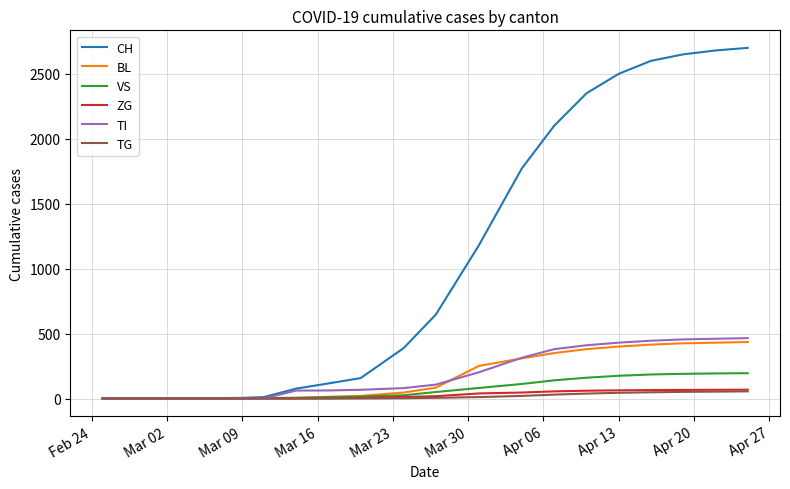

What is the maximum value shown in the chart?

2700